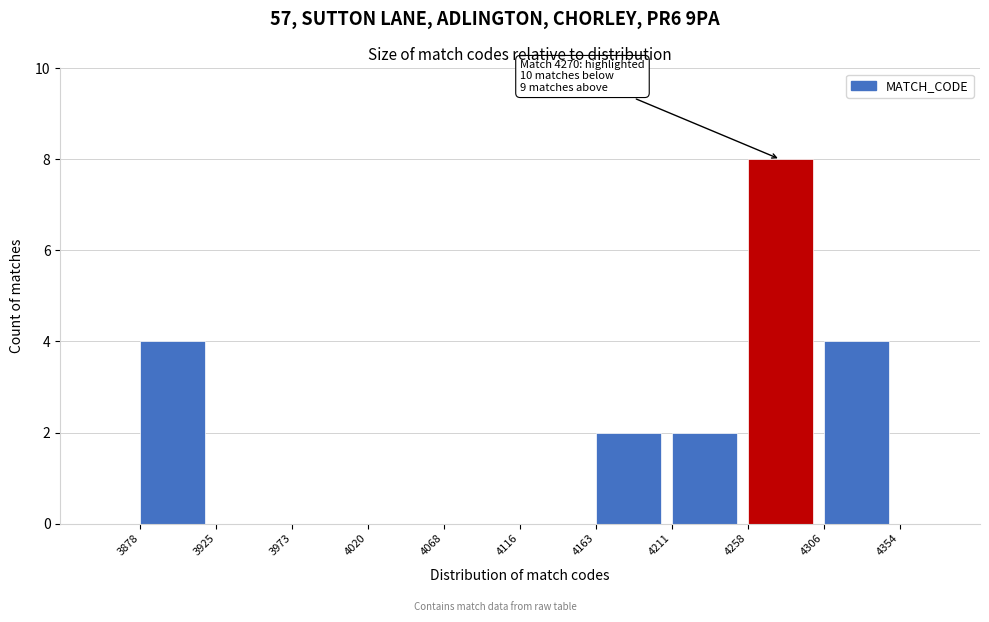

Over which range of the x-axis is the bar tallest?

4258 to 4306